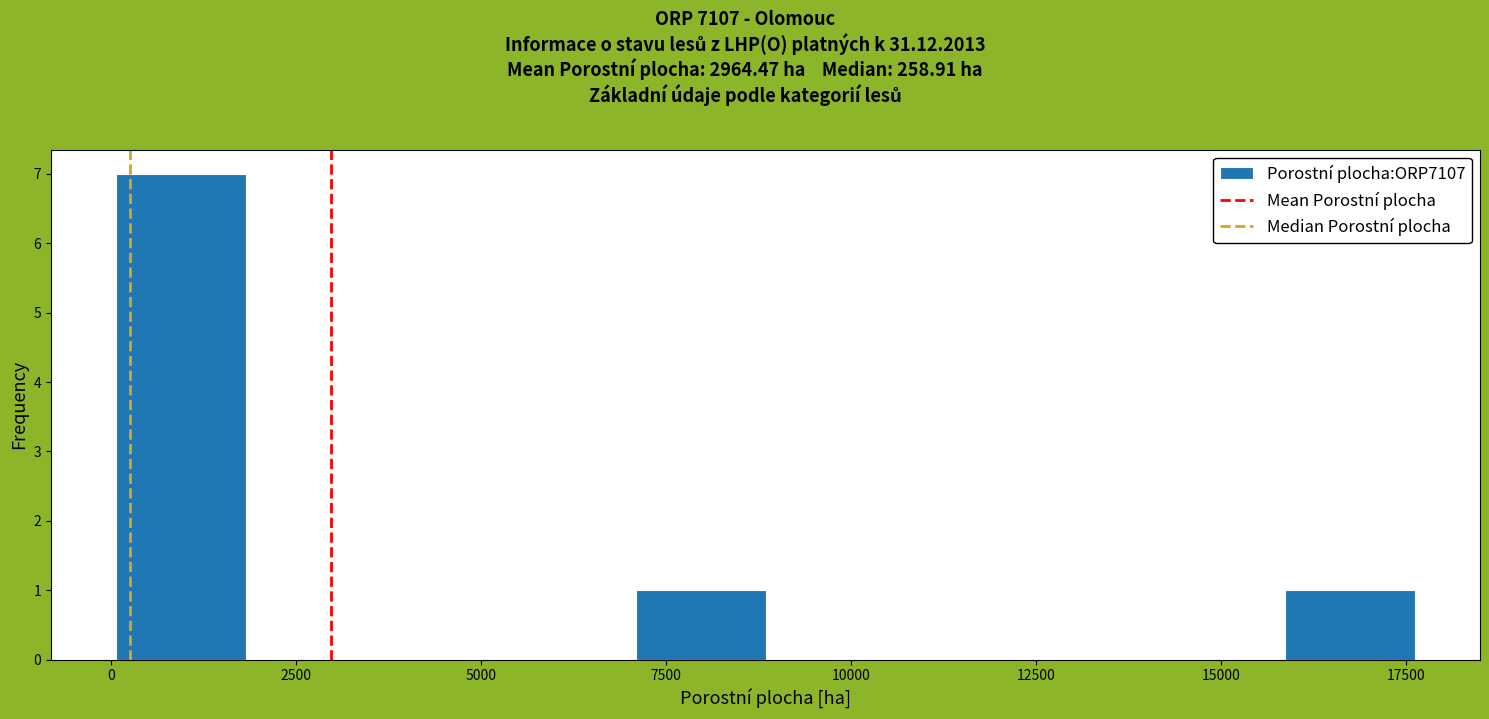

Around what value on the x-axis is the tallest bar? Give the approximate position of its centre, as read against the axis.

1000